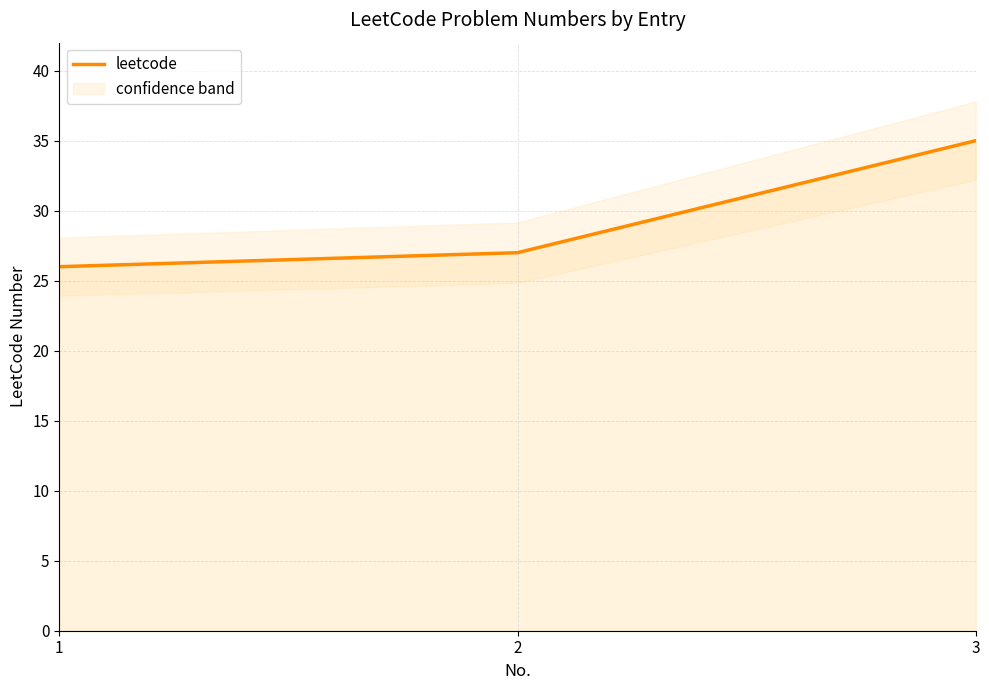

Count the number of categories in the chart.

3